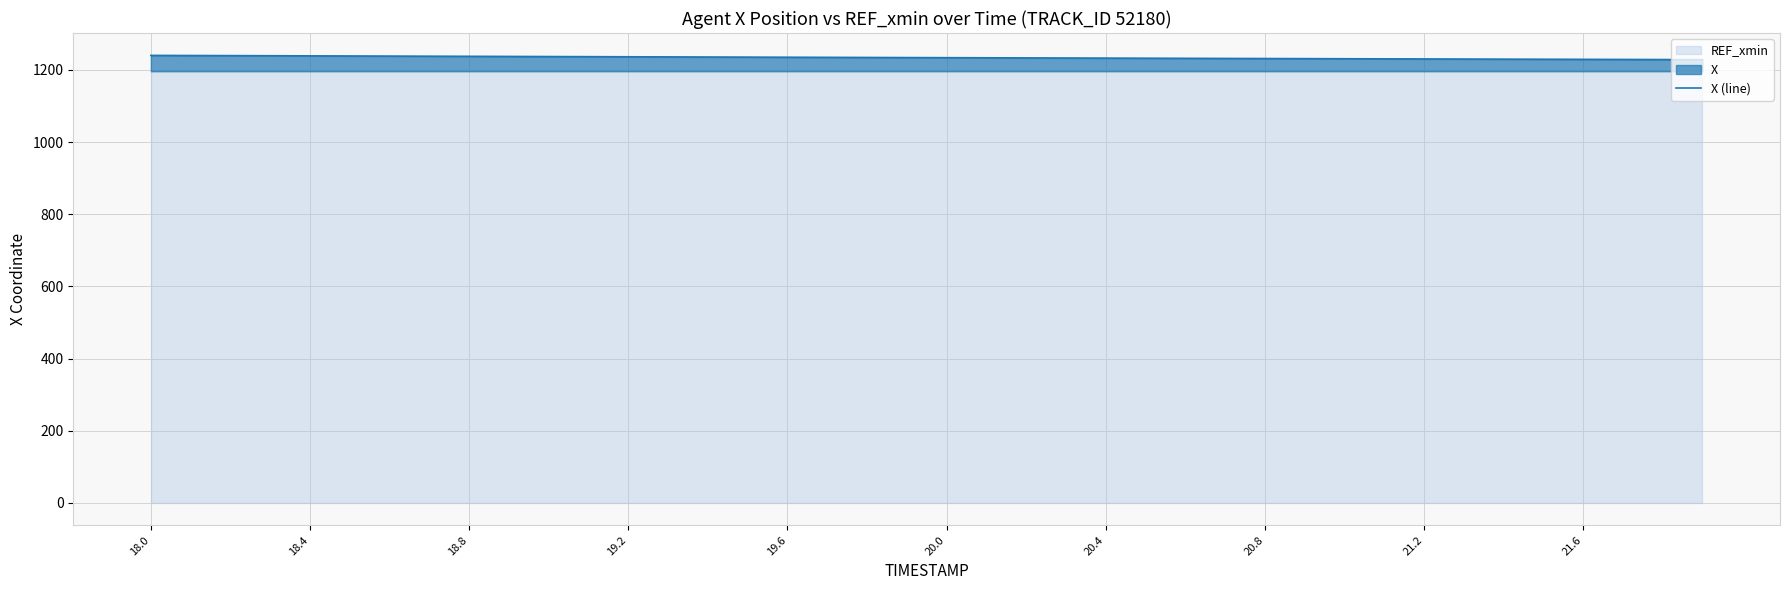

Where does the data first go above 1234?

18.0